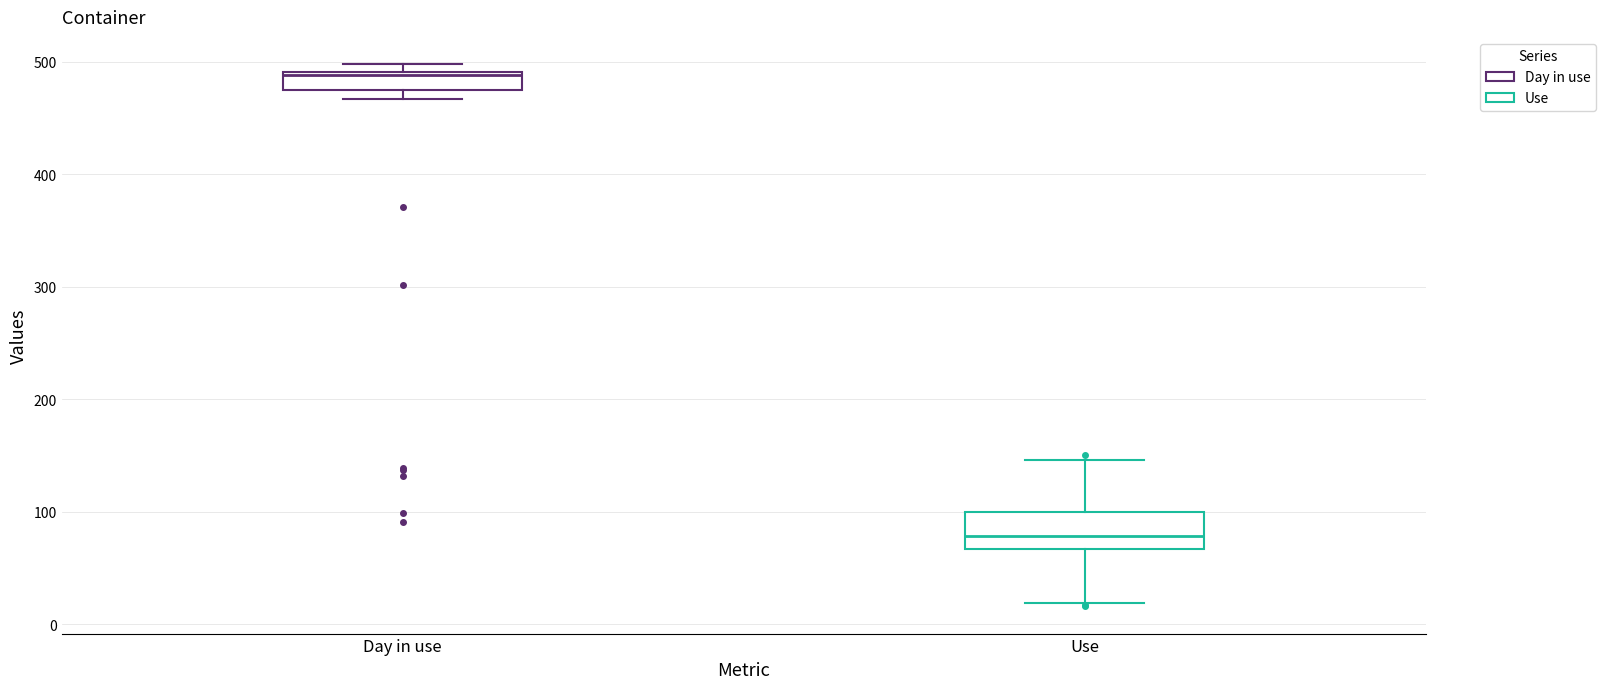

Comparing the boxes themselves (not the whiskers), which one is the tallest?

Use